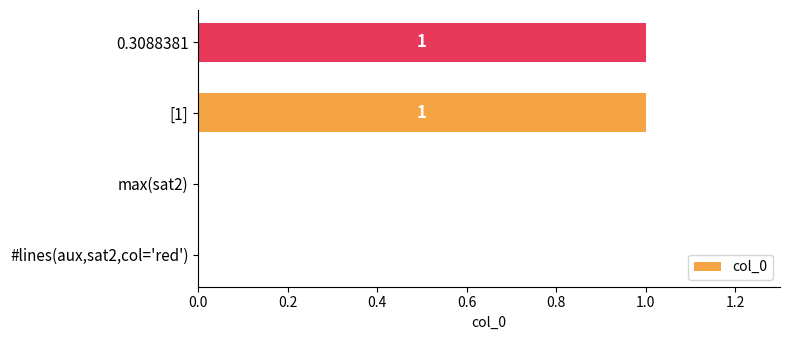

Reading bottom to top, extract all data points from this chart.

#lines(aux,sat2,col='red')=0	max(sat2)=0	[1]=1	0.3088381=1